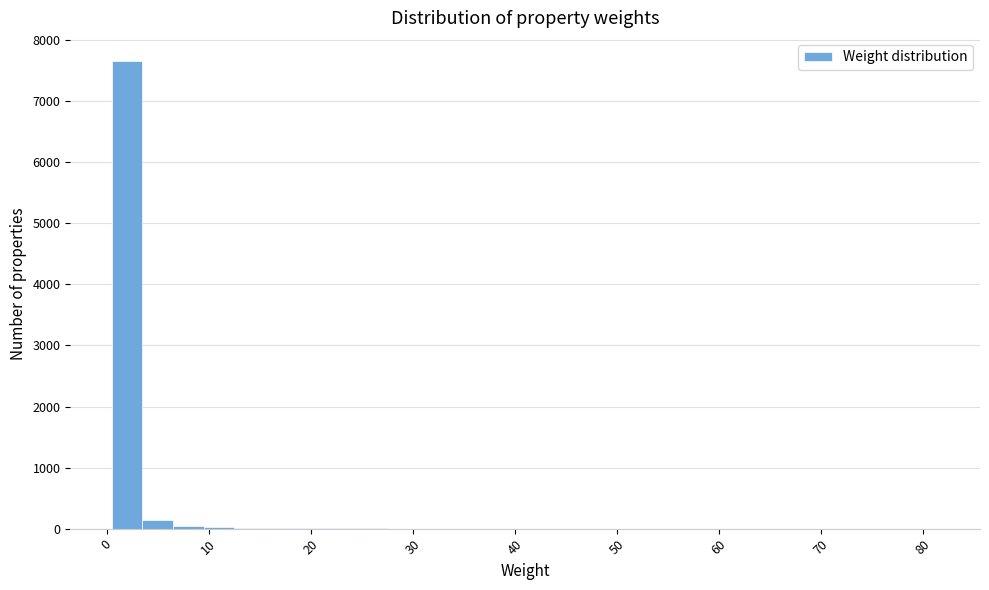

Read against the x-axis, roughly where is the centre of the tallest bar?

2